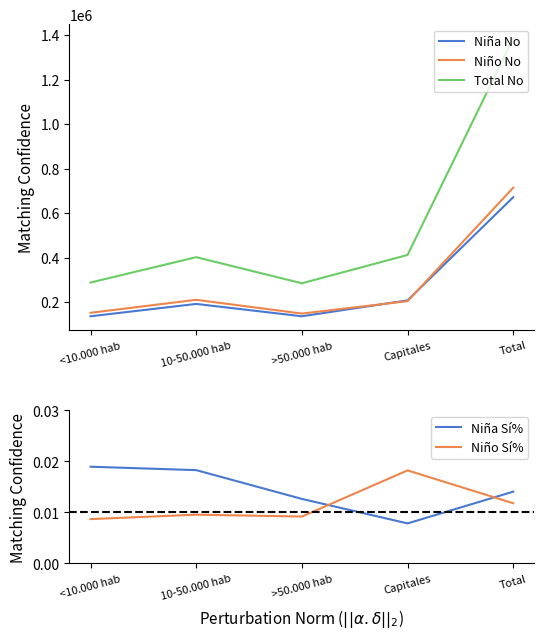

True or false: Total No and Niña Sí% intersect in this chart.

False